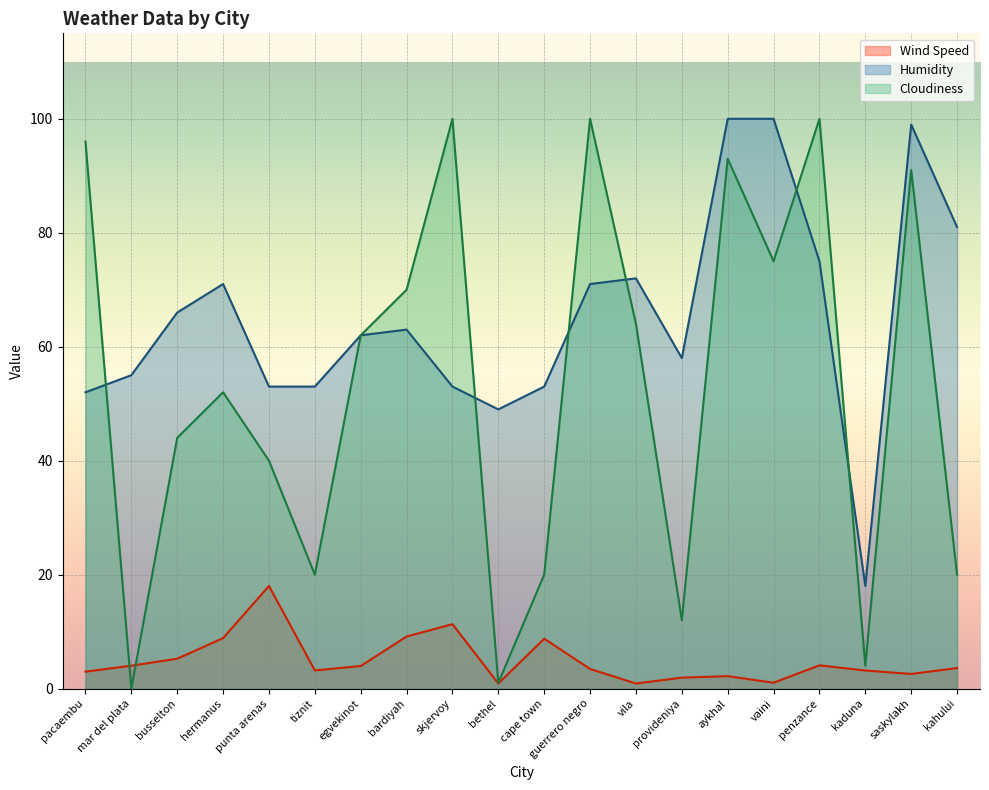

True or false: Wind Speed and Humidity cross at least once.

False